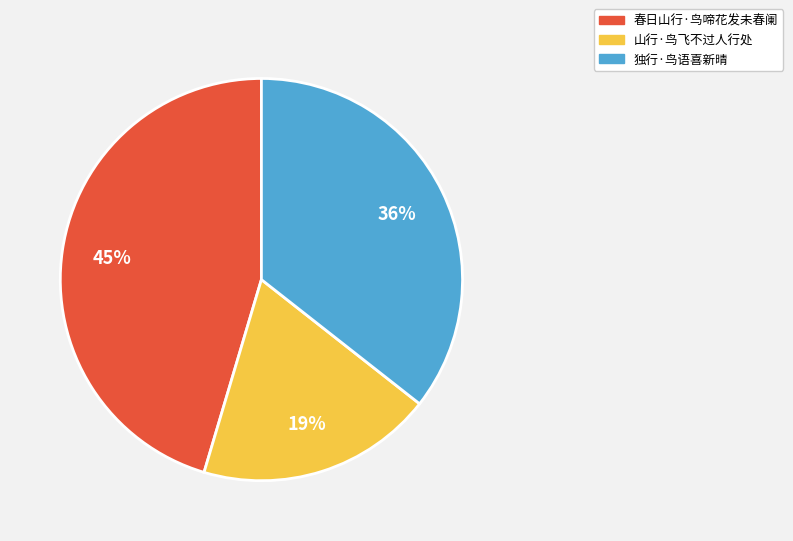

Which has a higher value, 春日山行·鸟啼花发未春阑 or 独行·鸟语喜新晴?

春日山行·鸟啼花发未春阑